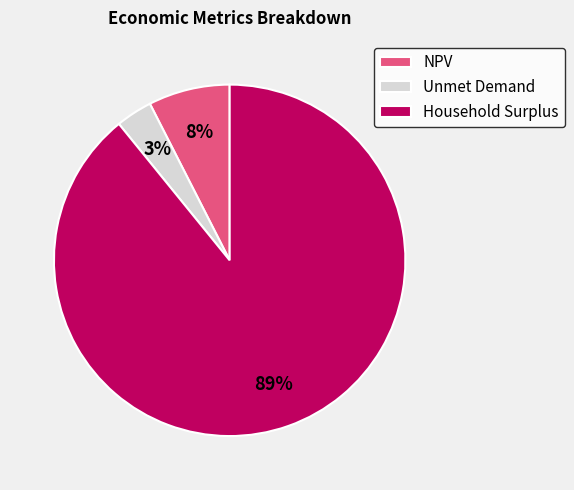

Count the number of slices in the pie.

3